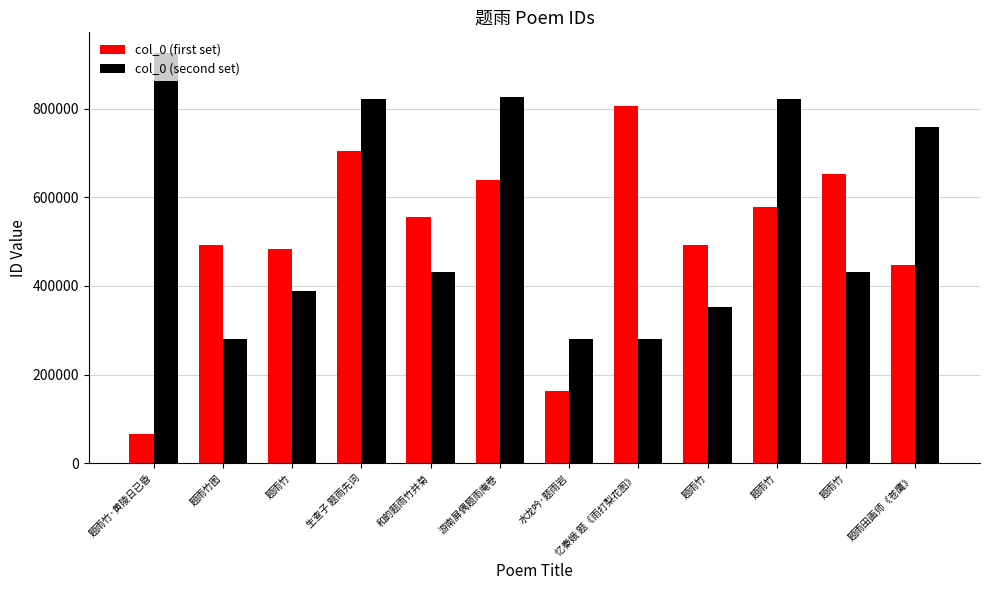

What is the difference between the highest and lowest values at 题雨竹?

95129